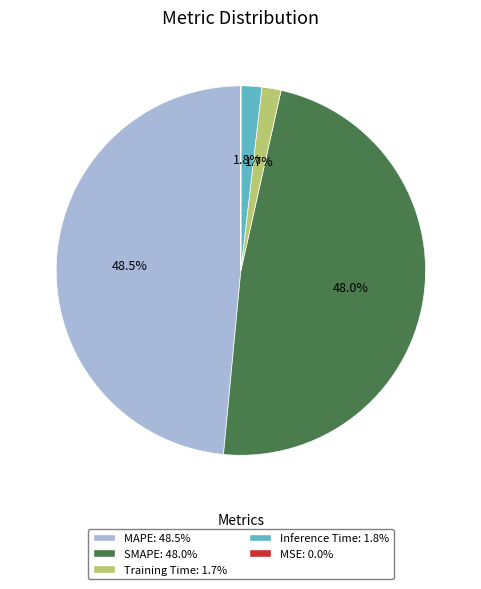

Between SMAPE and MAPE, which is larger?

MAPE